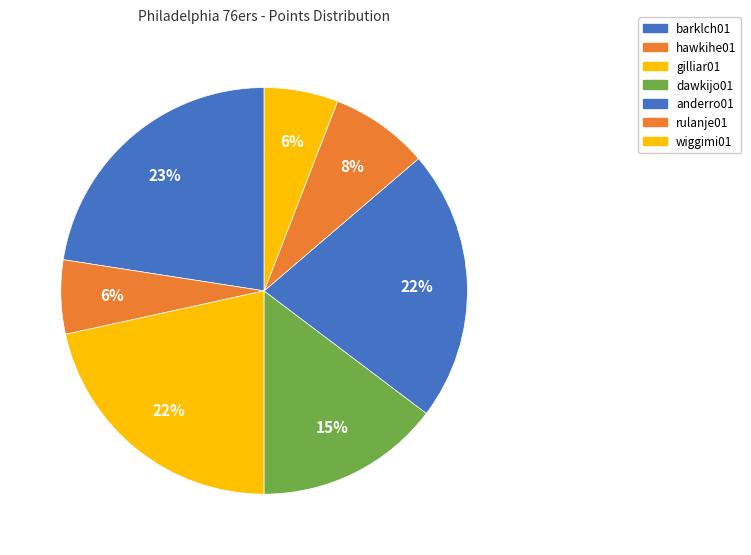

Count the number of slices in the pie.

7